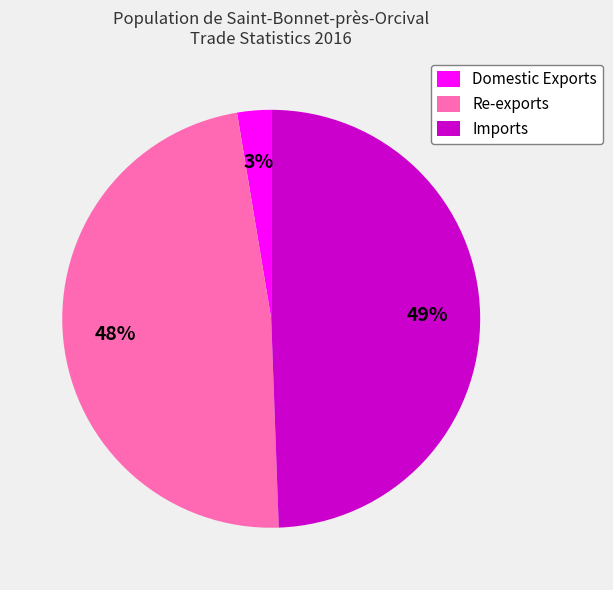

Which has a higher value, Imports or Domestic Exports?

Imports